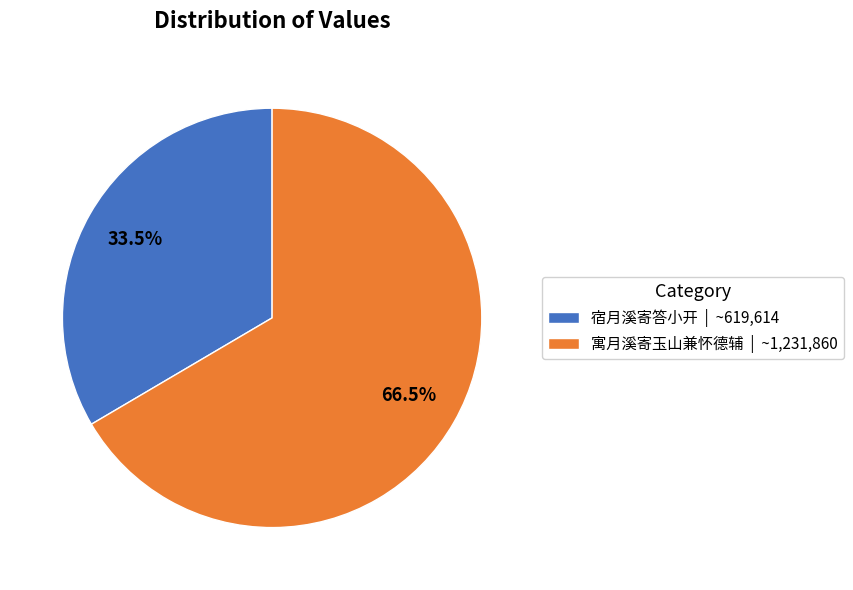

How many segments does this pie chart have?

2